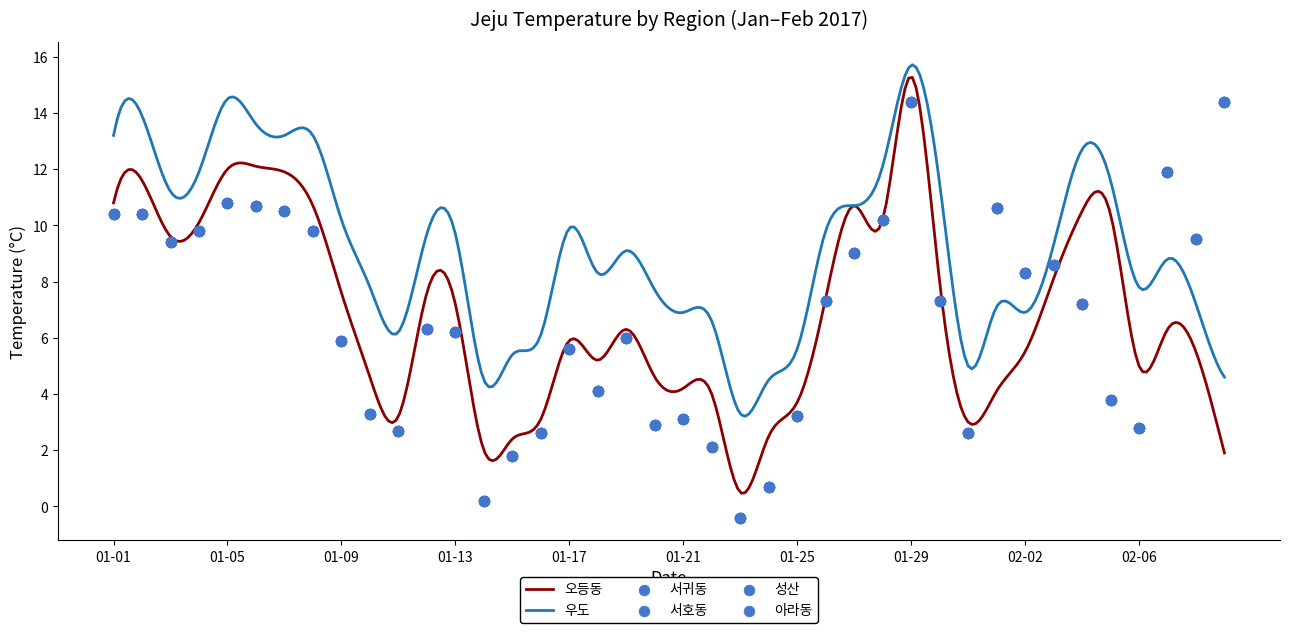

What is the total value across all series at 01-21?

12.4